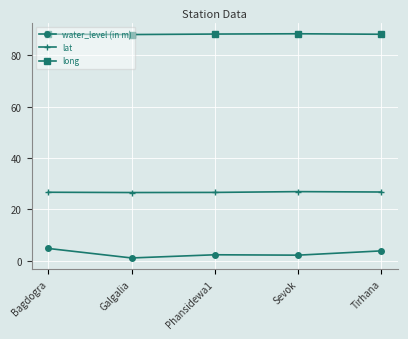

What is the value of the water_level (in m) point at the 5th from the left?

3.8